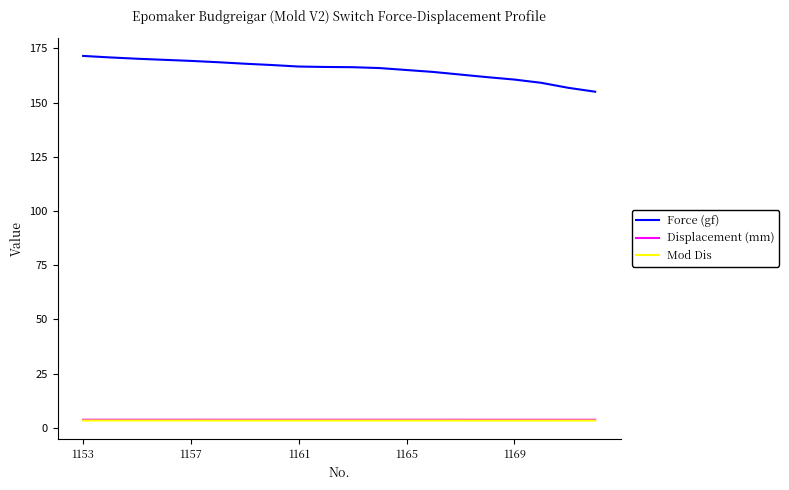

What is the maximum value for Displacement (mm)?

3.8